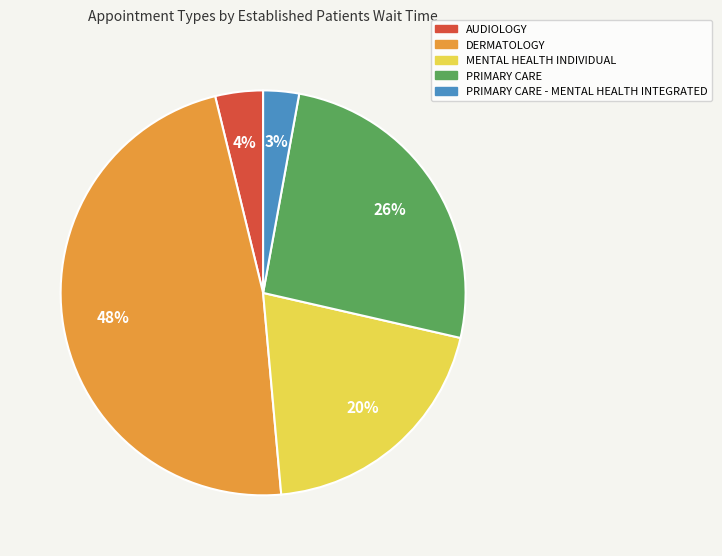

To the nearest percent, what is the average slice percentage?

20%